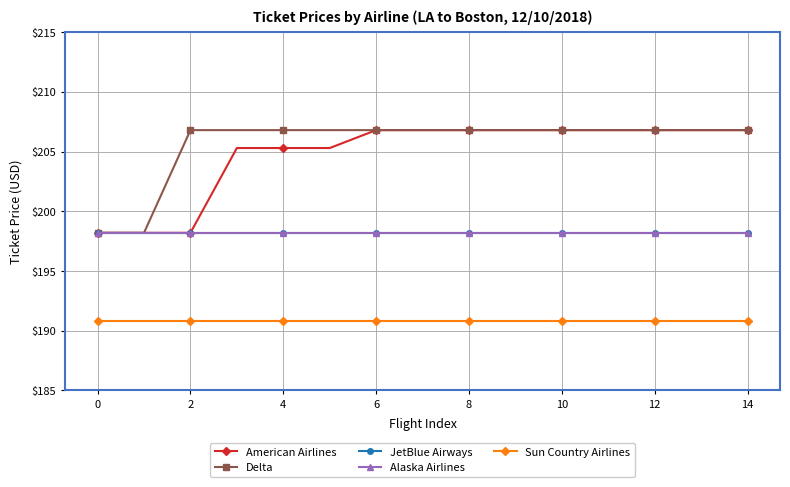

How many lines are shown in the chart?

5